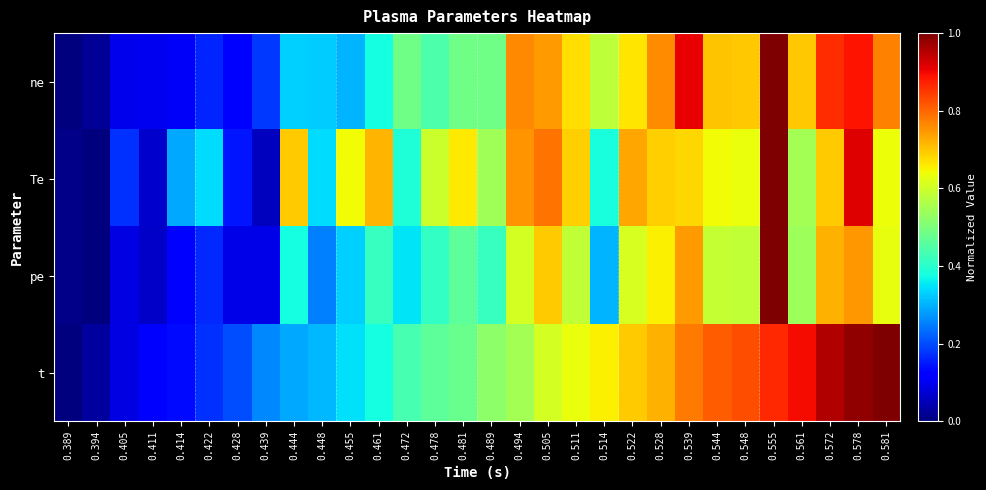

Which category has the highest value across all series?

0.555